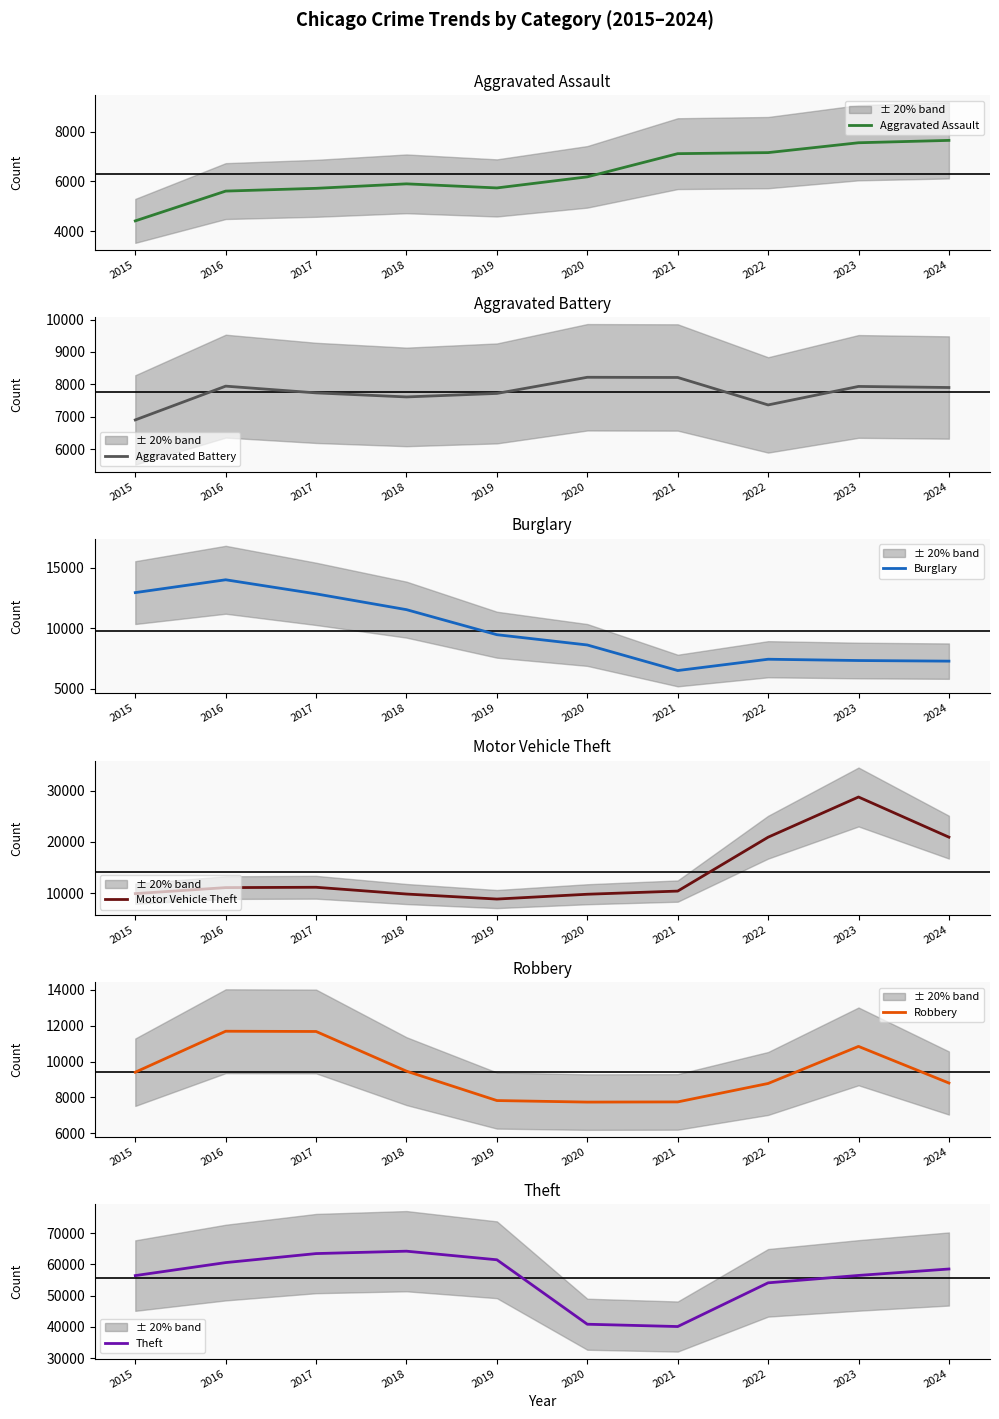

After their last crossing, which series has the higher values: Burglary or Motor Vehicle Theft?

Motor Vehicle Theft